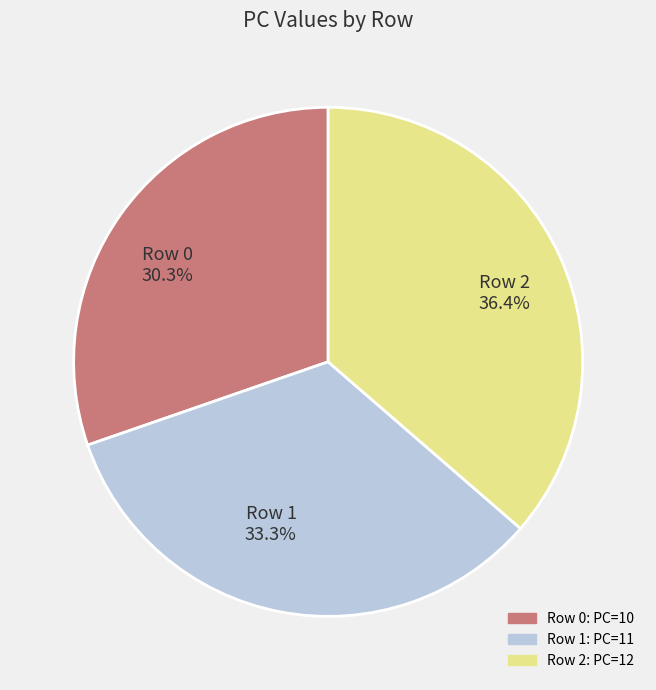

Approximately how many times larger is the value at Row 0 30.3% compared to Row 1 33.3%?

0.9